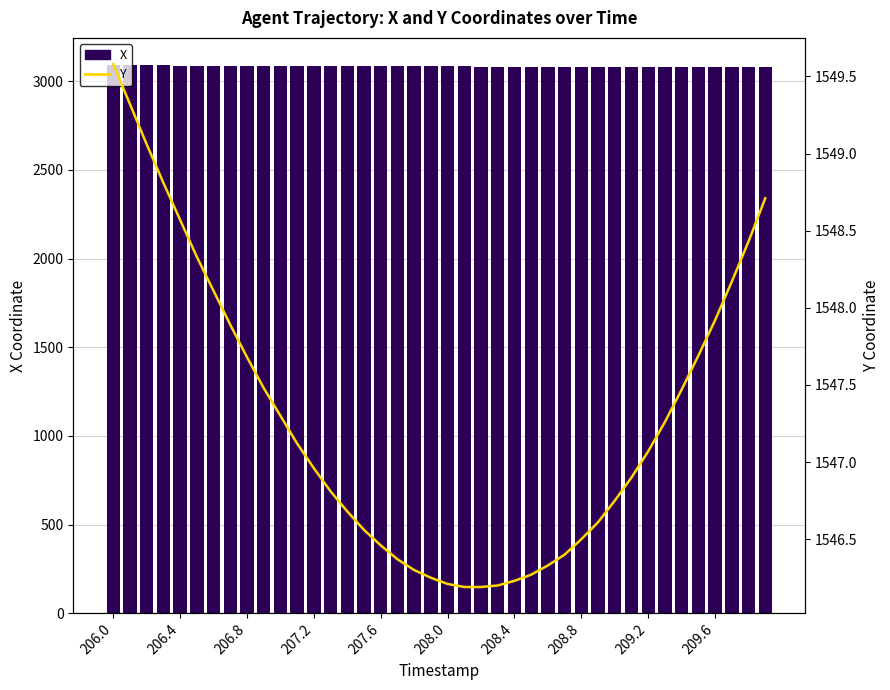

List the series in order of their peak value, lowest first.

Y, X